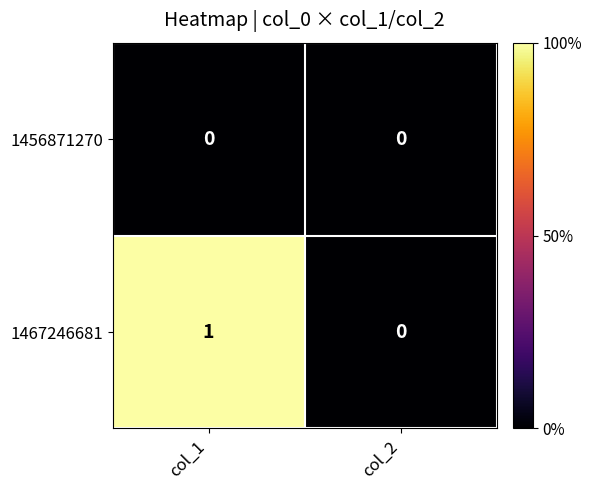

Reading left to right, transcribe all the data shown in this chart.

1456871270: 0	0
1467246681: 1	0